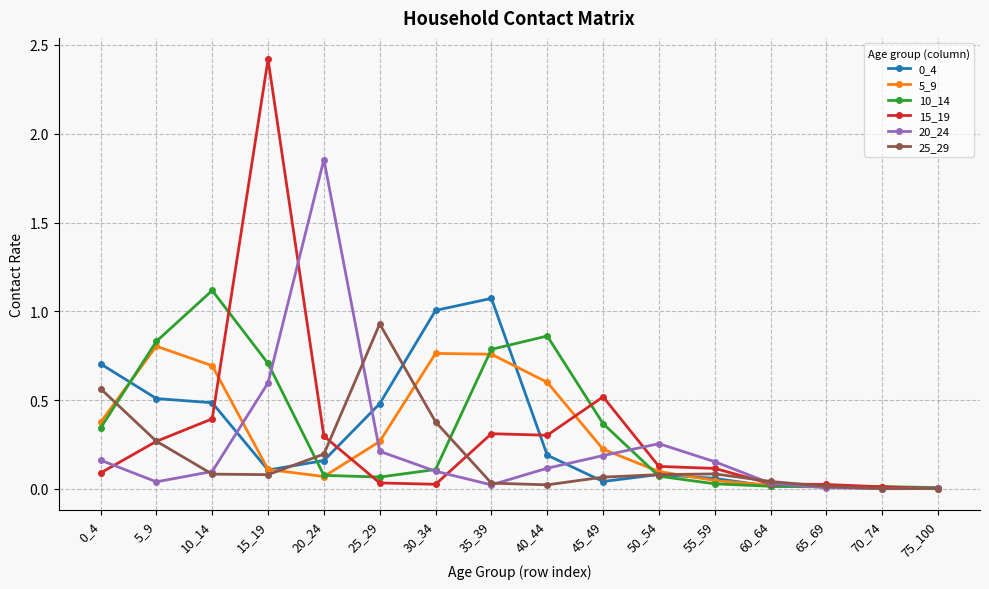

Which category has the highest value across all series?

15_19